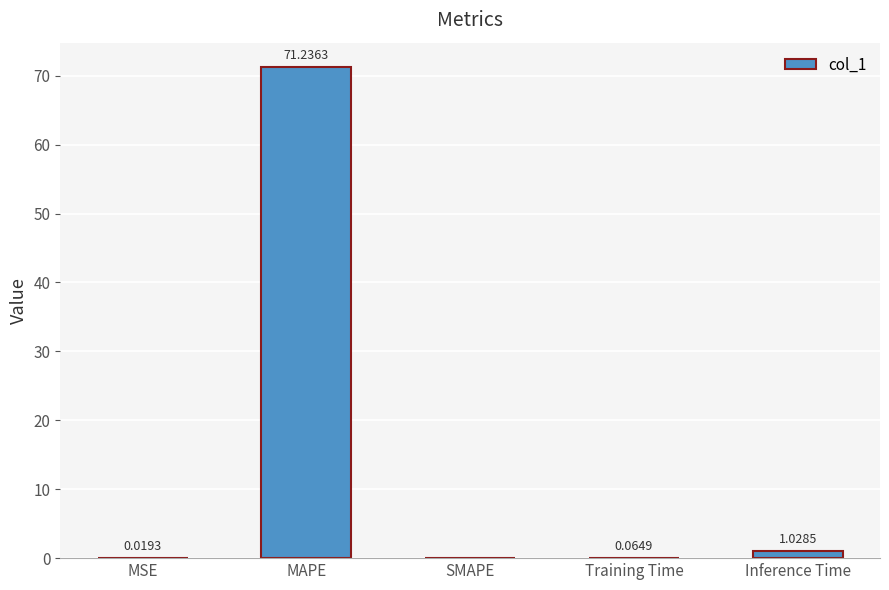

Count the number of categories in the chart.

5